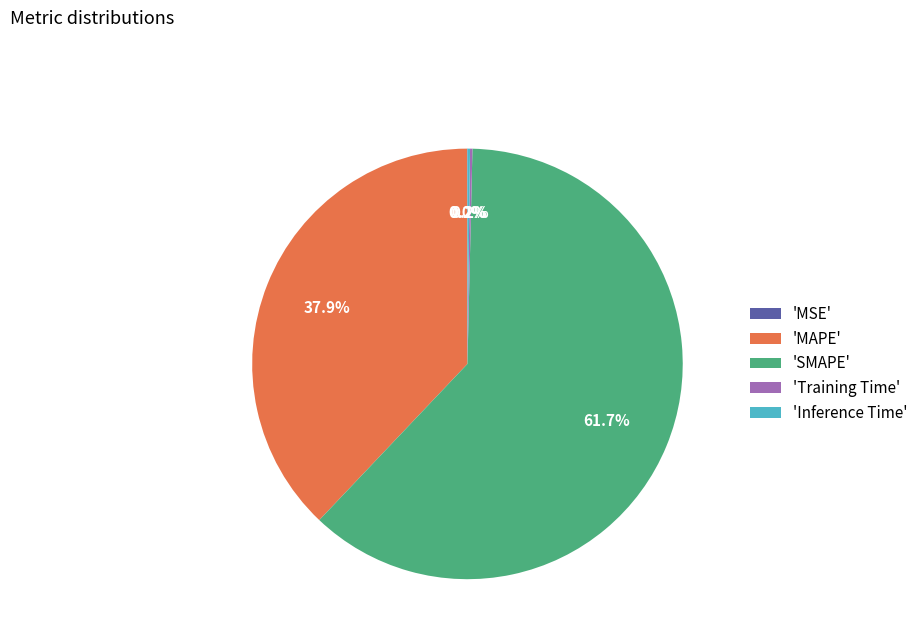

What percentage is NOT represented by 'MAPE'?

62.1%